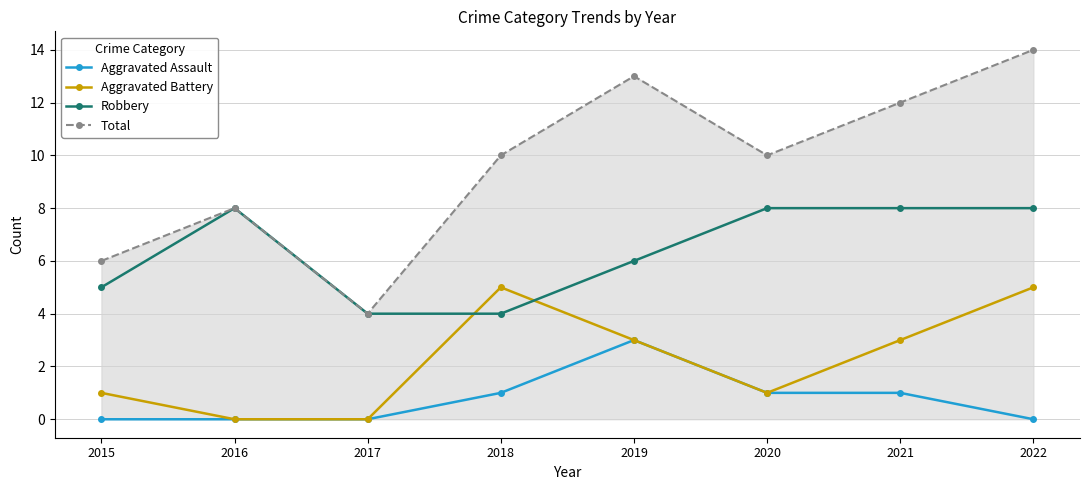

Which series has the largest total across all categories?

Total